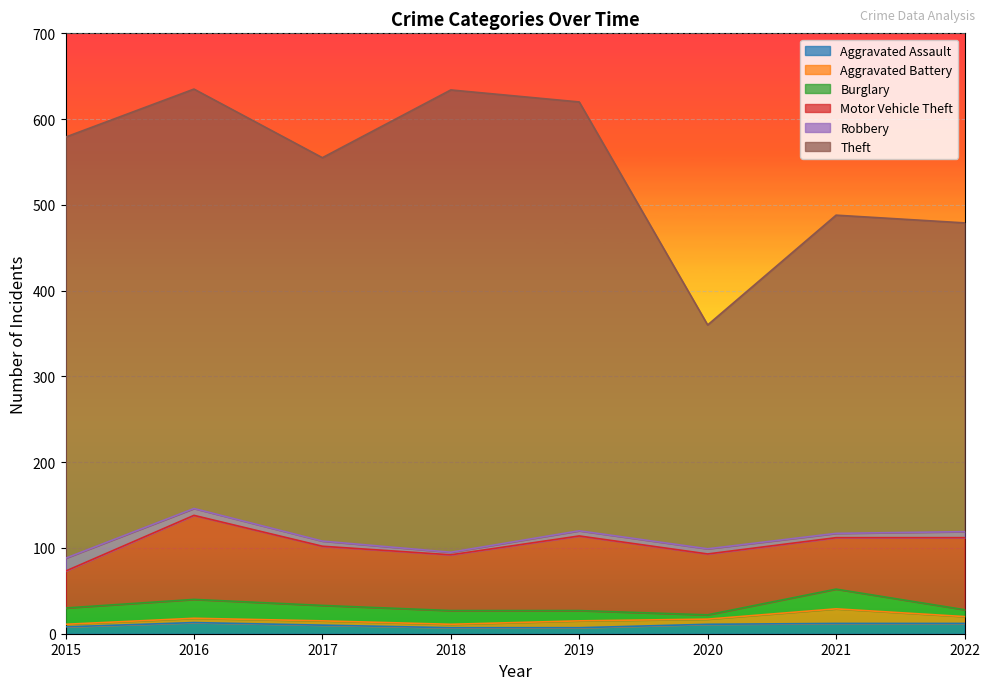

What is the difference between the highest and lowest values at 2016?

484